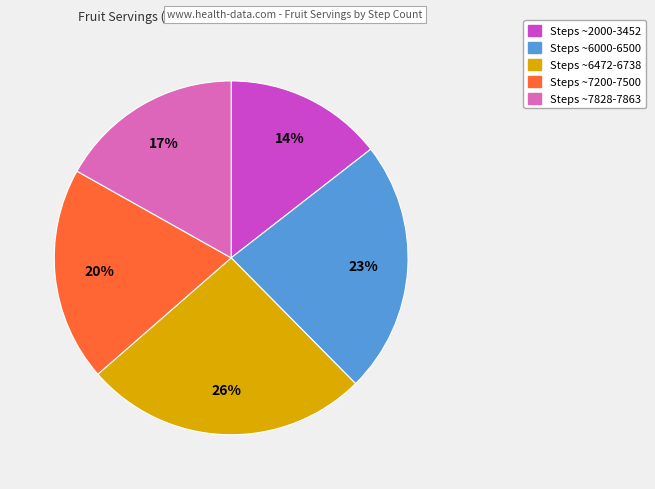

How many slices are in this pie chart?

5